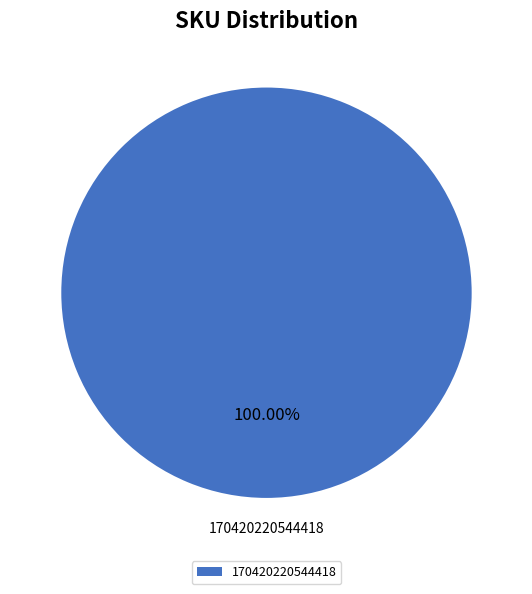

Is there any slice that represents more than half of the pie?

Yes